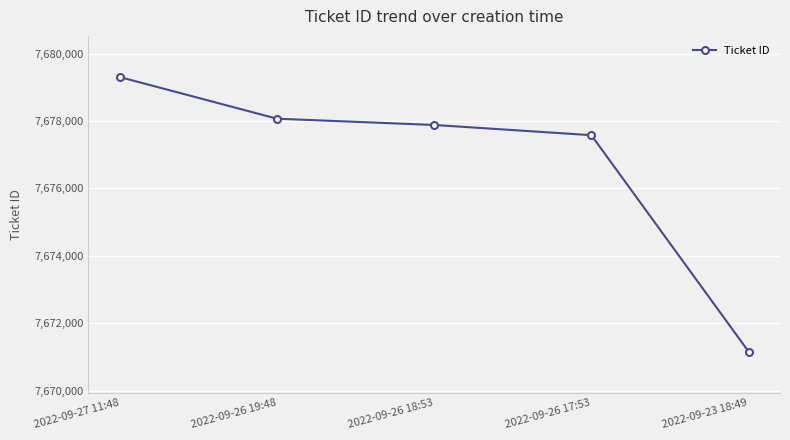

Reading right to left, extract all data points from this chart.

7671161	7677579	7677882	7678068	7679303